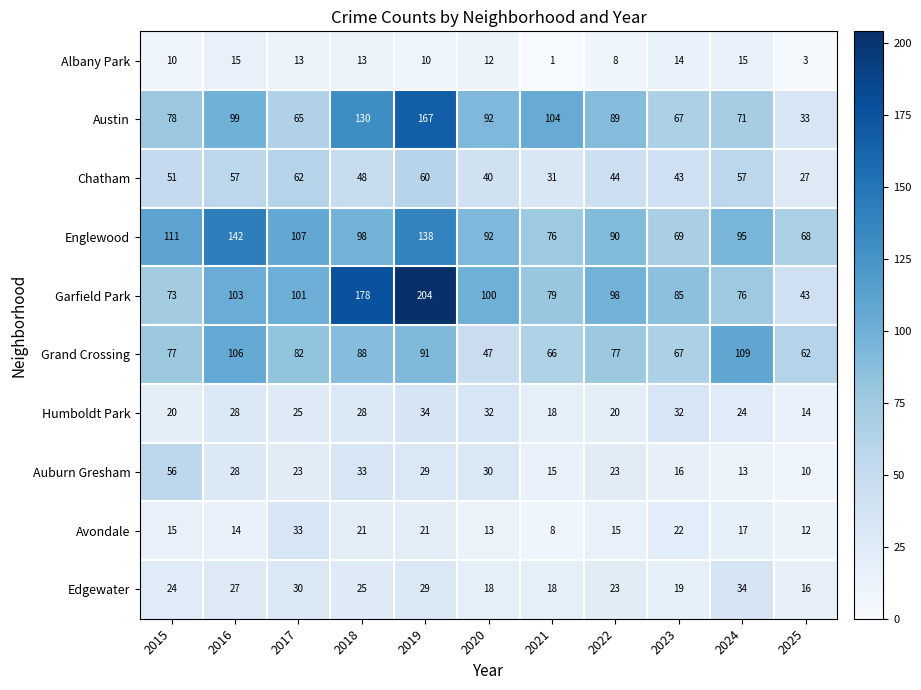

True or false: Humboldt Park has a value of 31 at 2022.

False